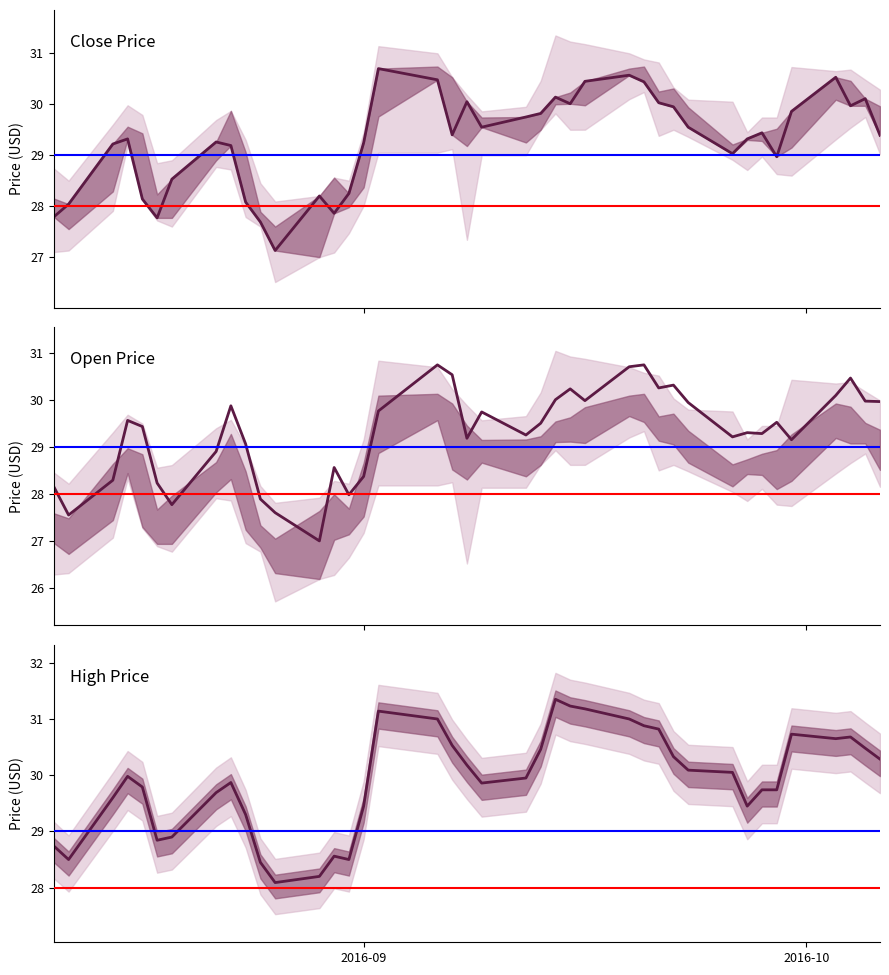

What is the value of the High point at the 38th from the left?

30.7